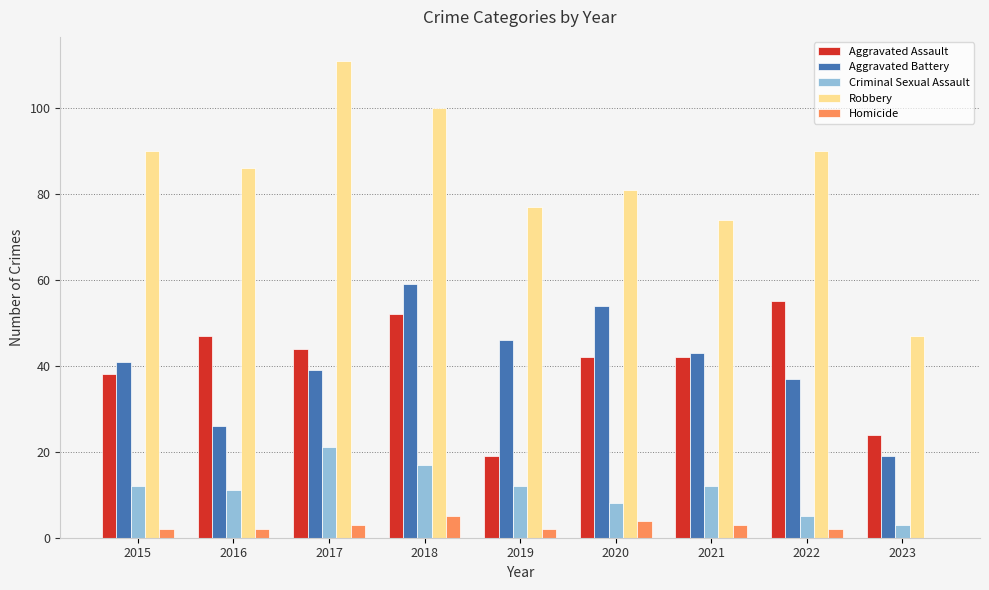

Count the number of categories in the chart.

9